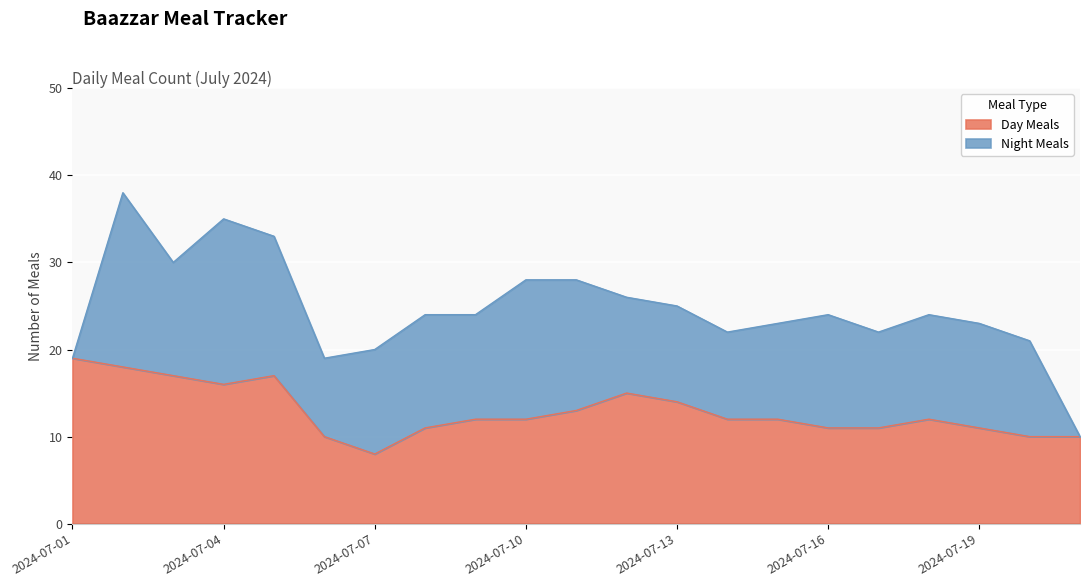

What is the ratio of the value at 2024-07-18 to the value at 2024-07-07?

1.5